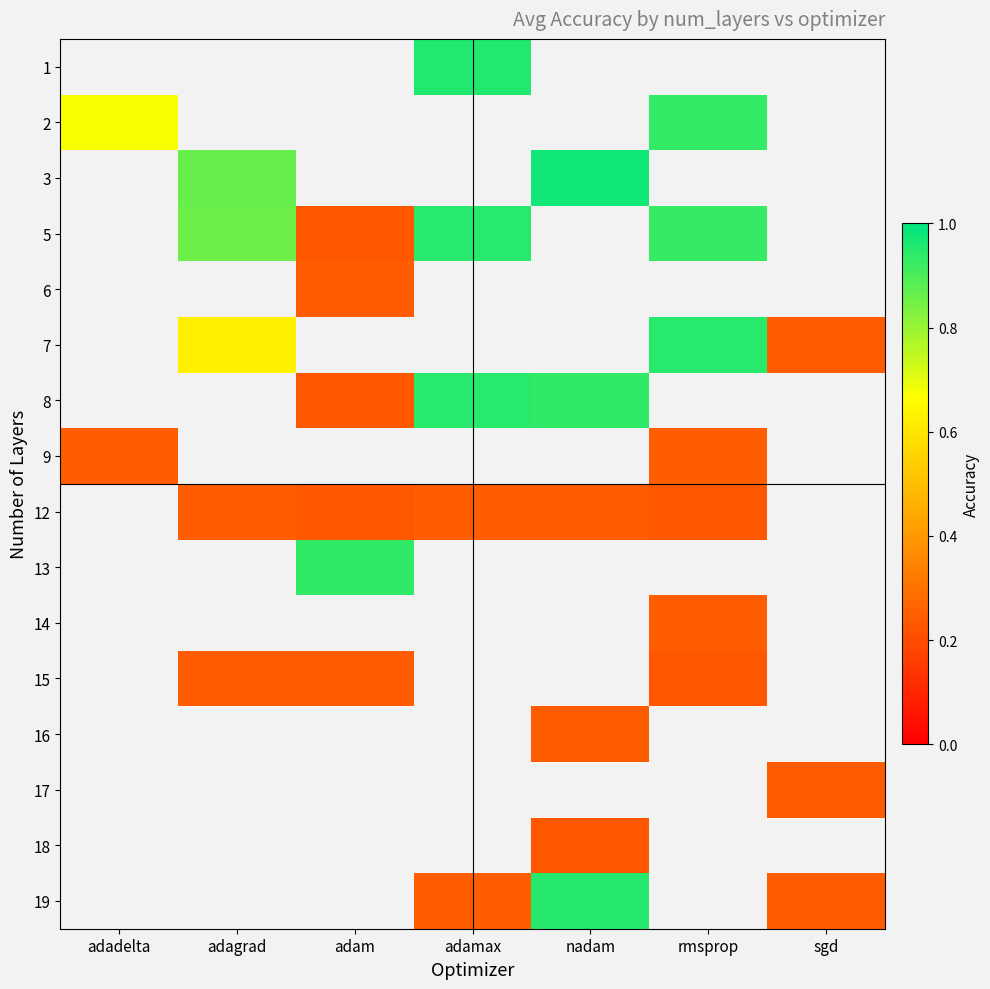

At rmsprop, list the series in order from smallest to largest.

15, 16, 17, 18, 19, 12, 13, 14, 1, 2, 3, 5, 6, 7, 8, 9